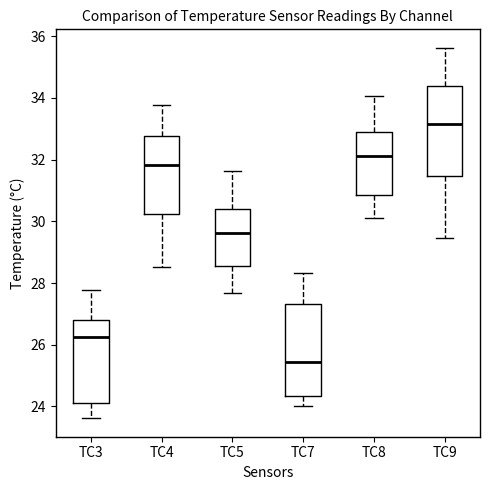

Which box's median line is the lowest?

TC7